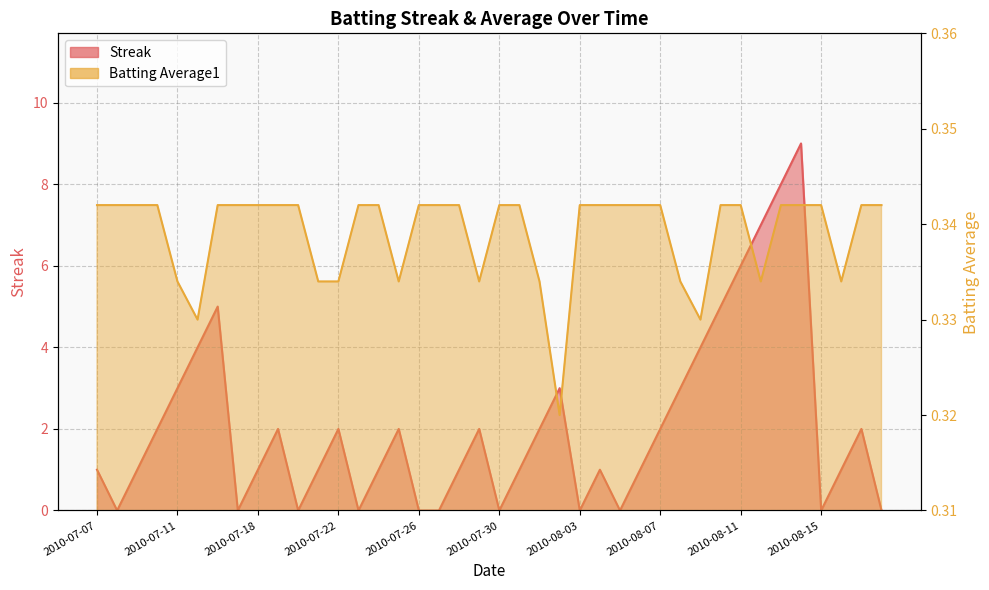

What is the value of the Batting Average1 point at the 7th from the left?

0.3